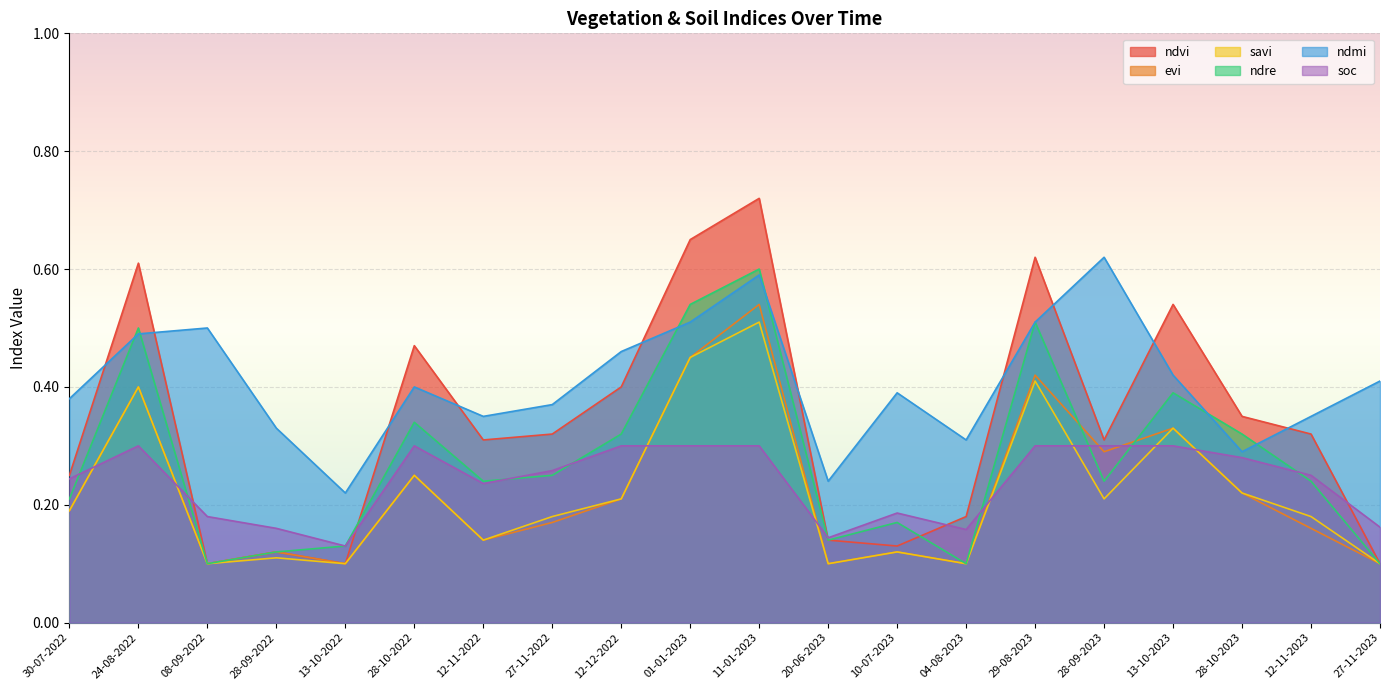

What is the label of the 8th point from the left?

27-11-2022